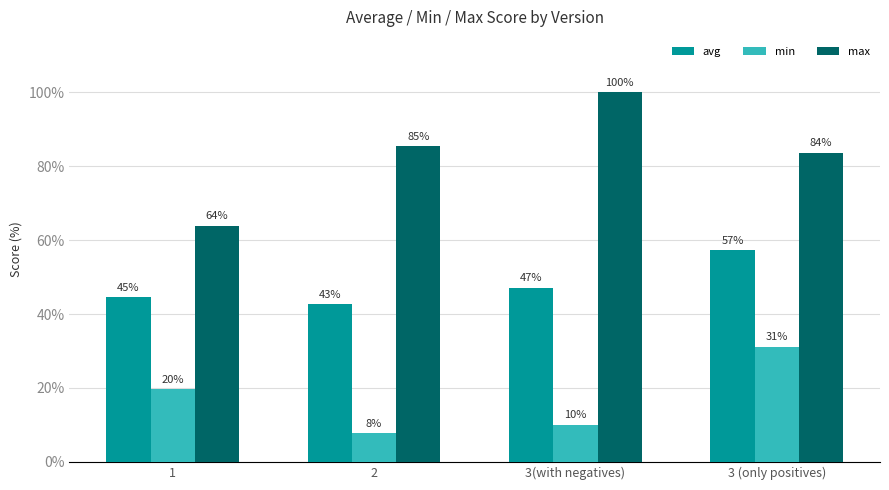

What are all the series names shown in the legend?

avg, min, max